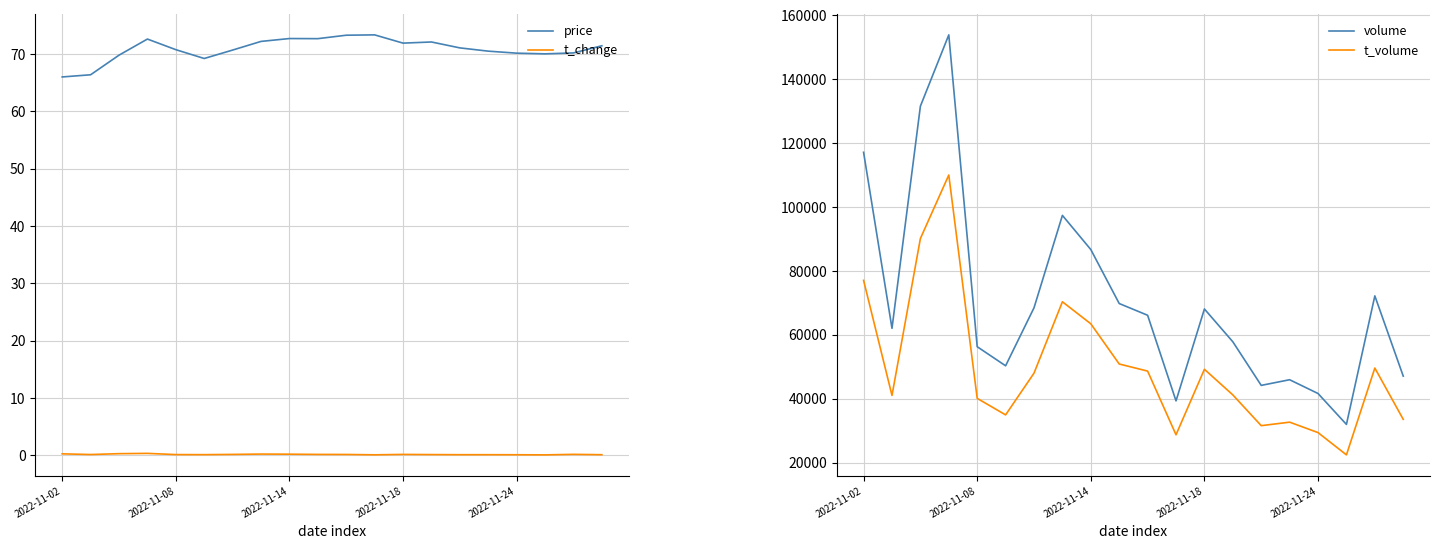

Which series has the largest range (max minus min)?

volume